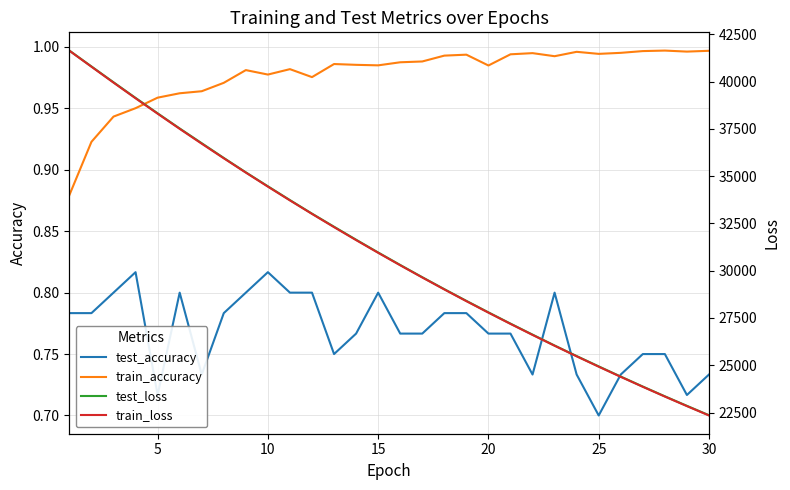

What is the minimum value shown in the chart?

0.7